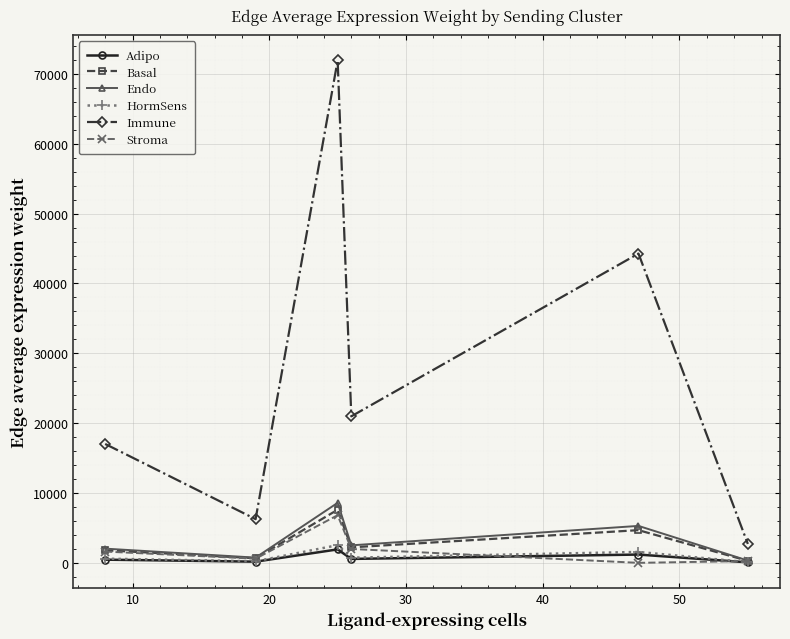

What is the maximum value shown in the chart?

71932.0